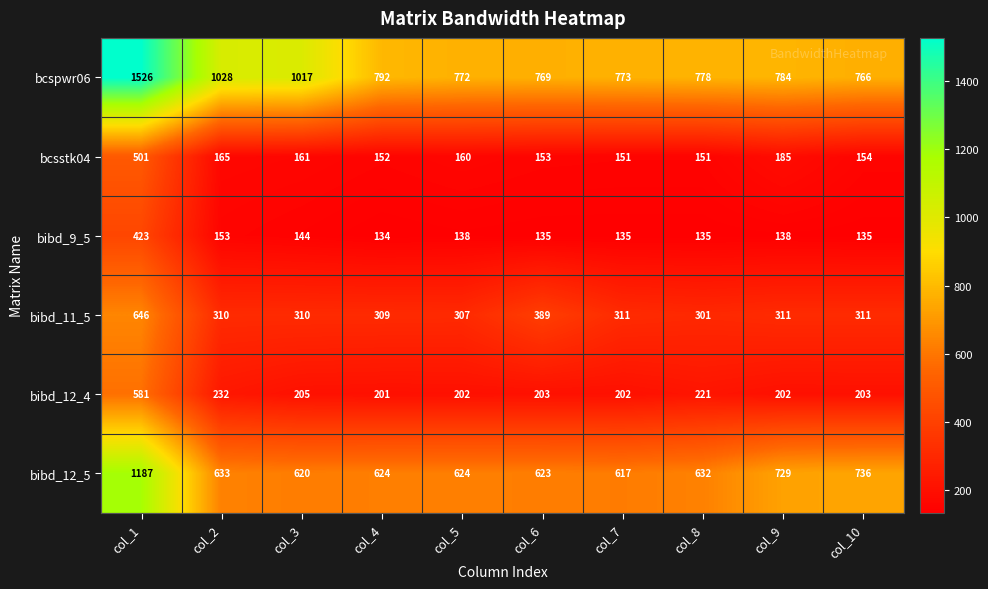

List the series in order of their peak value, lowest first.

bibd_9_5, bcsstk04, bibd_12_4, bibd_11_5, bibd_12_5, bcspwr06